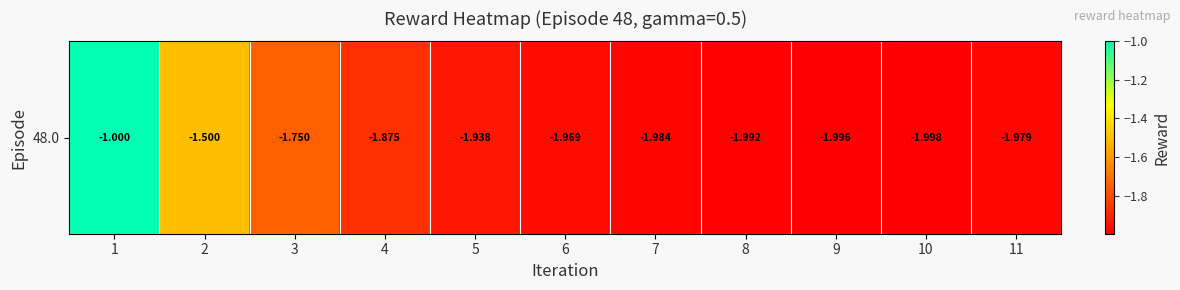

Where is the data nearest to the value -1?

1